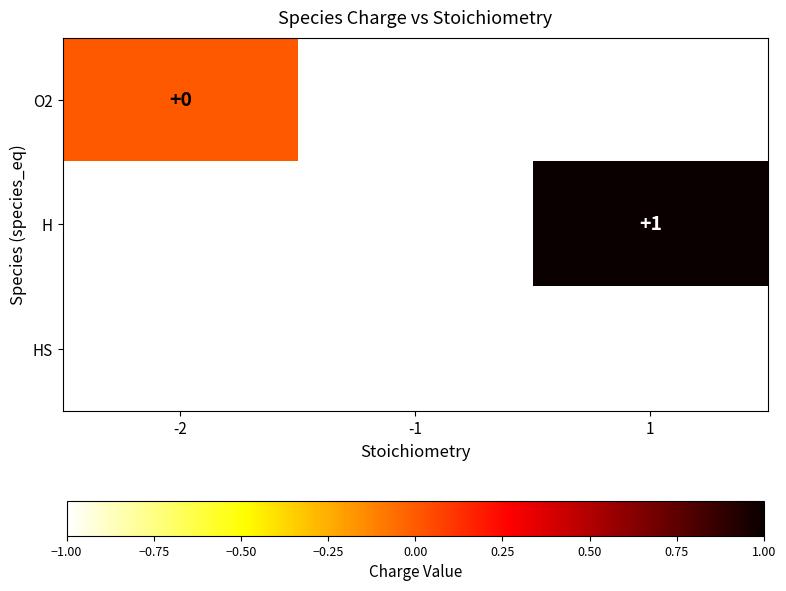

At which category does the chart reach its peak across all series?

1